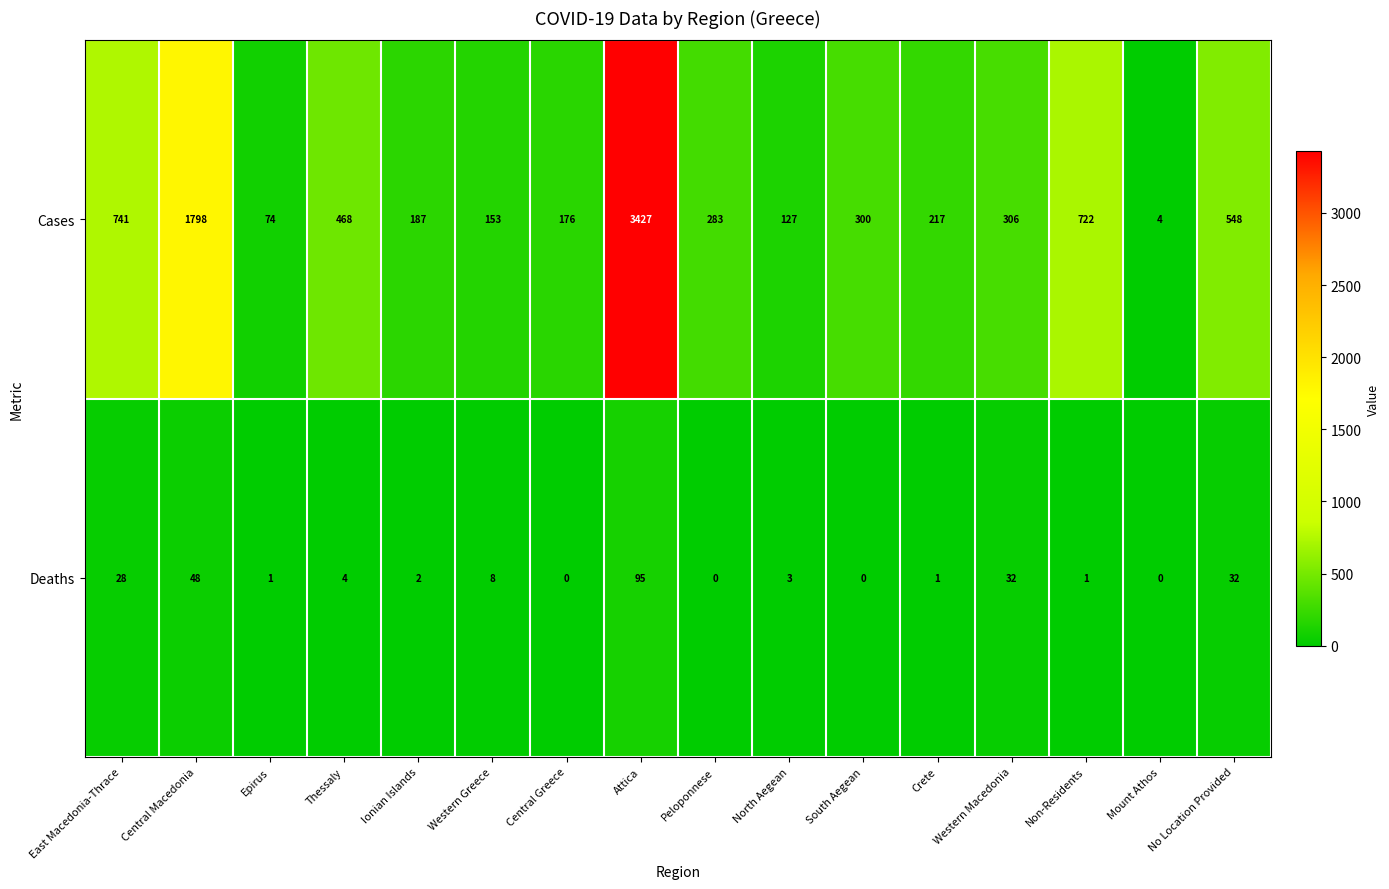

How many positive values does the Deaths series have?

12